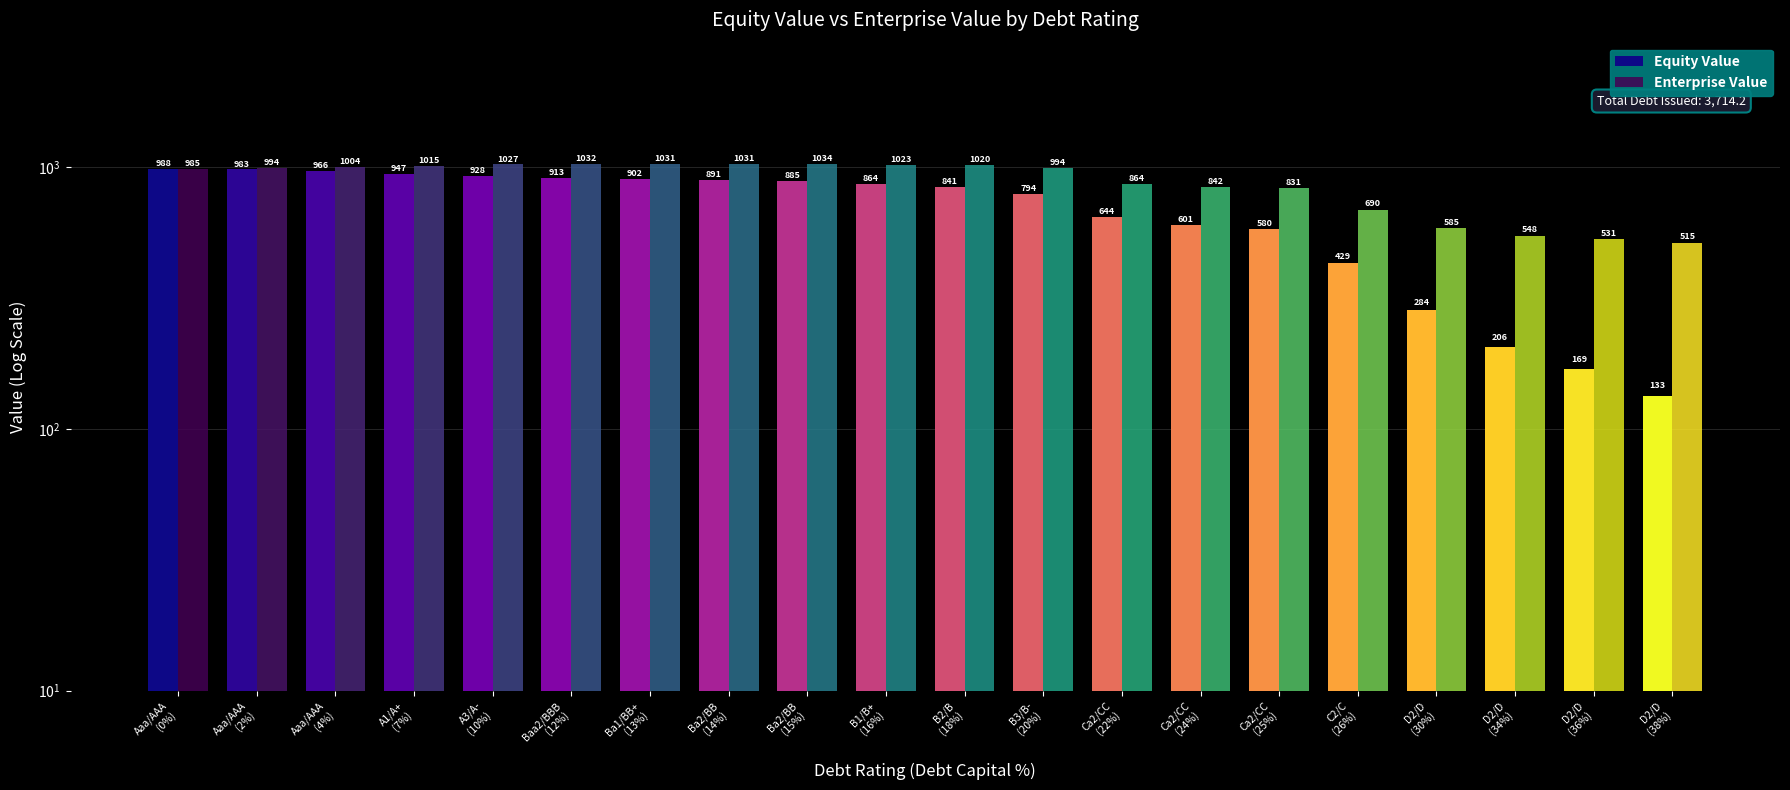

What is the value of the Equity Value bar at the 9th from the left?

885.1